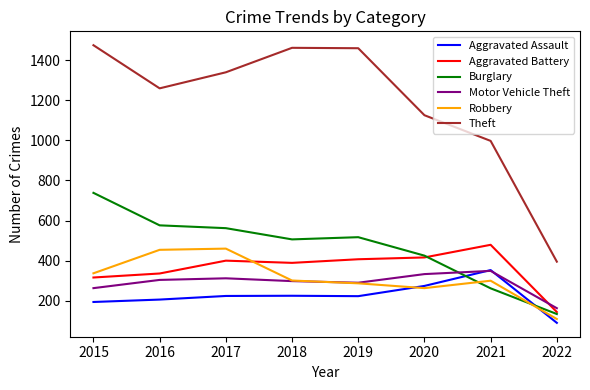

What are all the series names shown in the legend?

Aggravated Assault, Aggravated Battery, Burglary, Motor Vehicle Theft, Robbery, Theft